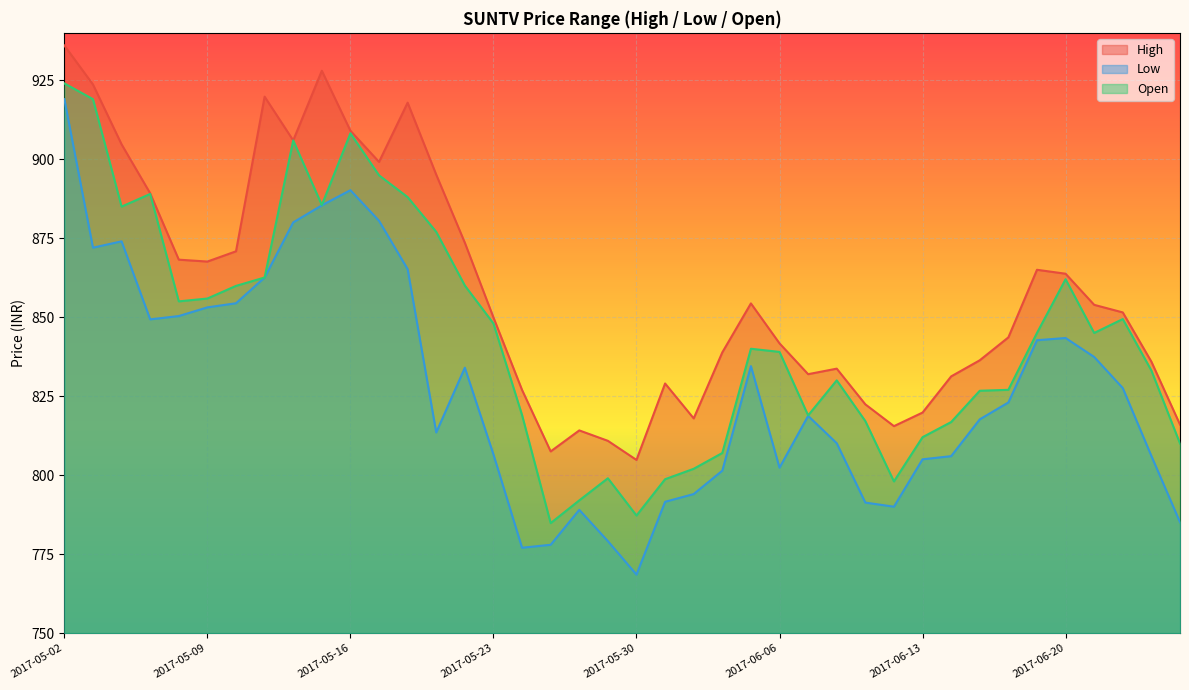

Between 2017-05-09 and 2017-06-02, which is larger?

2017-05-09